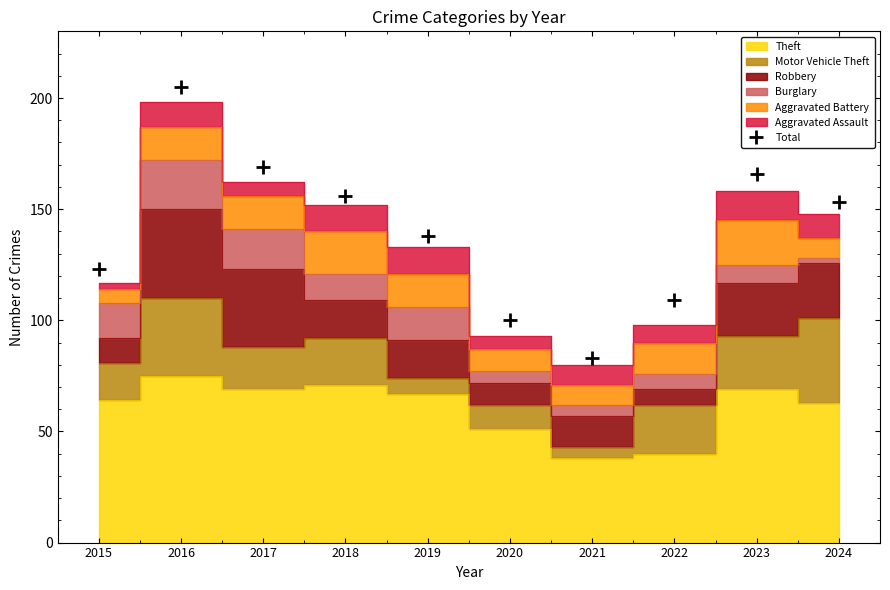

Which category has the lowest value in the Total series?

2021